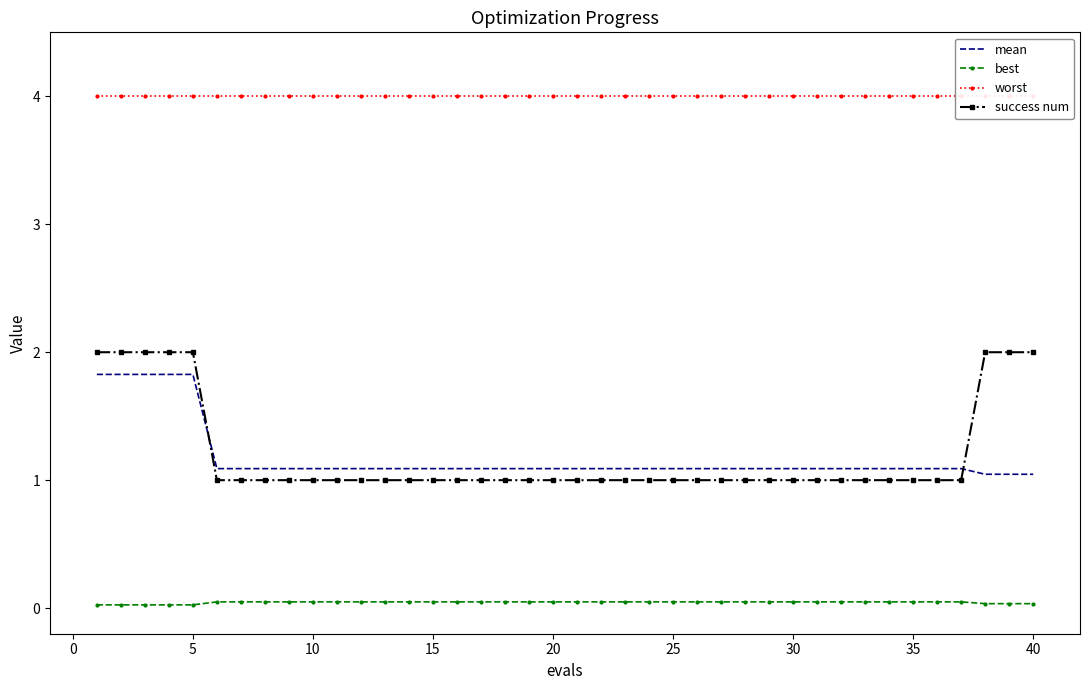

True or false: best and success num intersect in this chart.

False